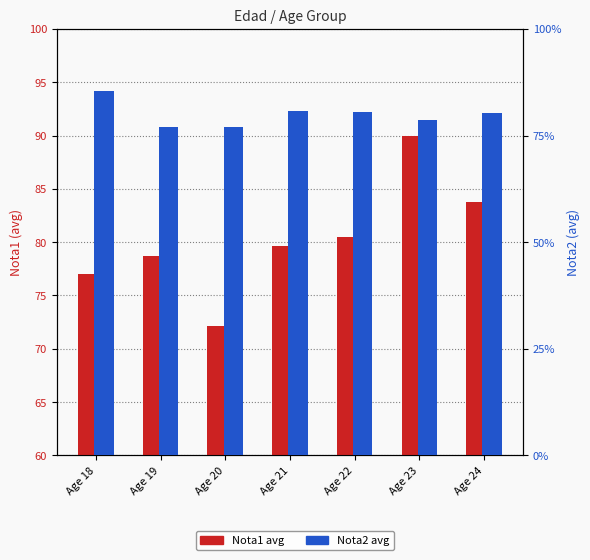

At which category is the sum across all series the highest?

Age 23